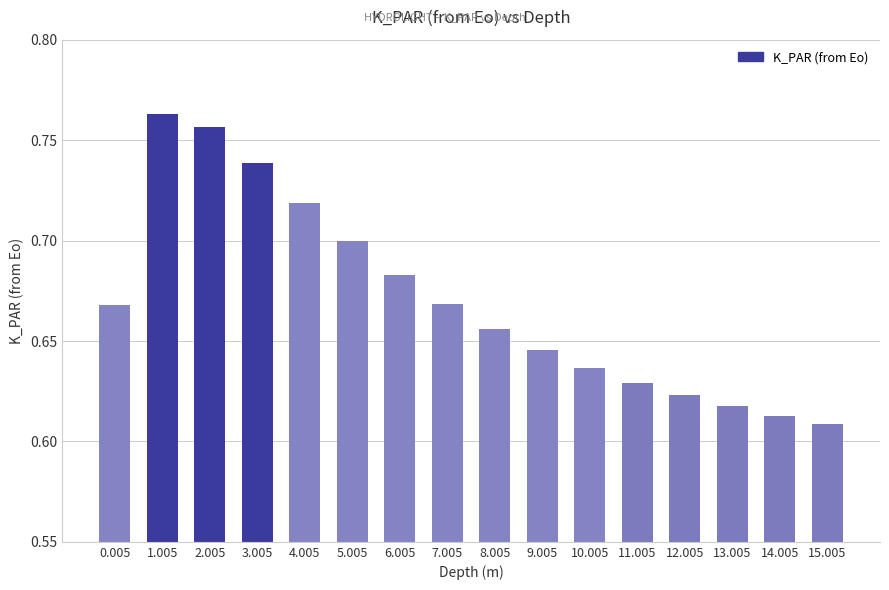

What is the sum of the values at 15.005 and 4.005?

1.3